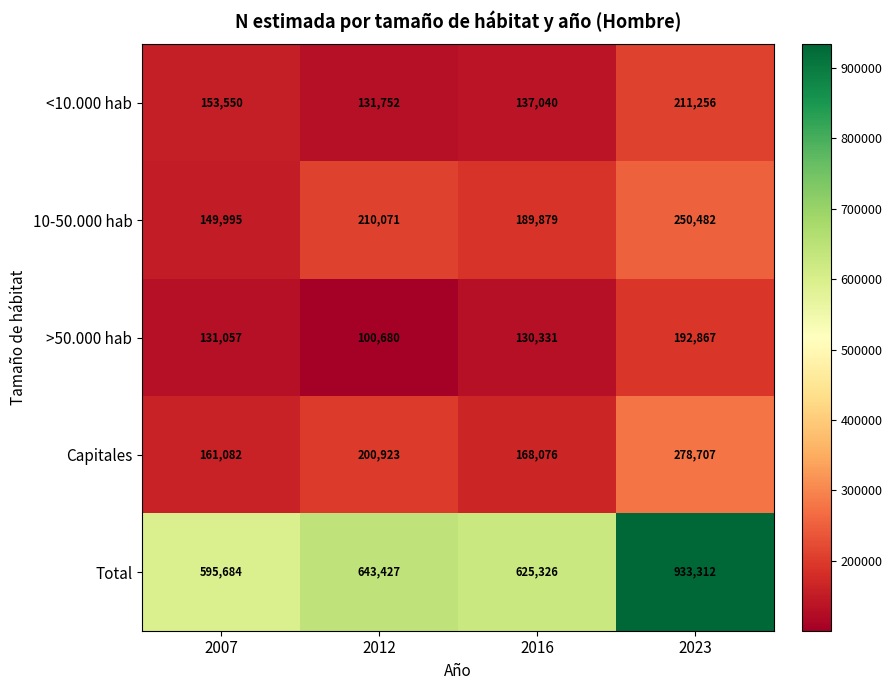

Which series has the largest range (max minus min)?

Total